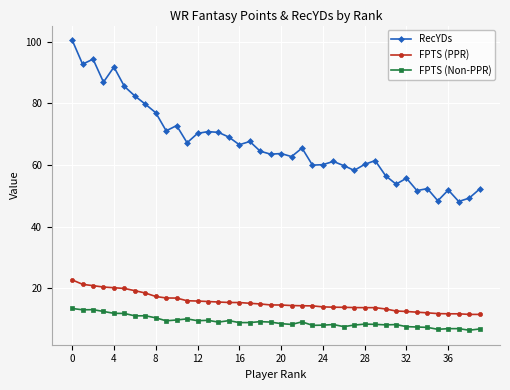

What is the maximum value shown in the chart?

100.5